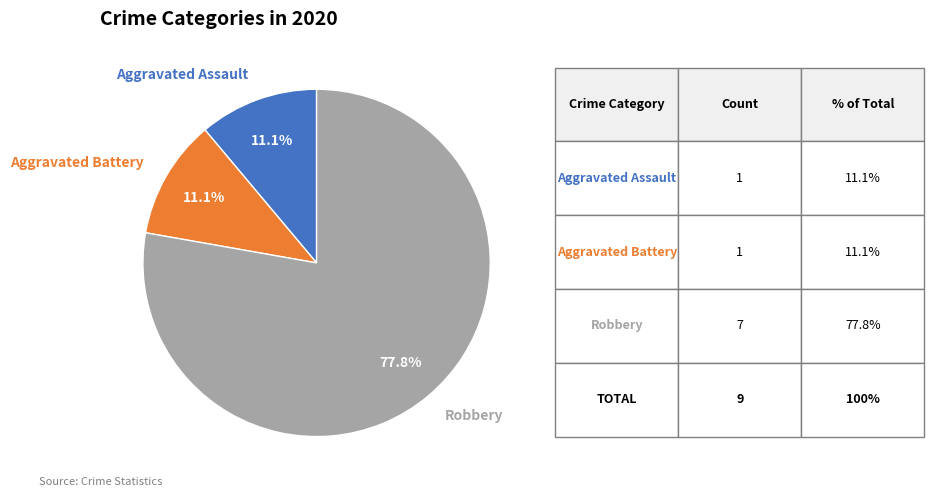

To the nearest percent, what is the difference between the largest and smallest slice percentages?

67%